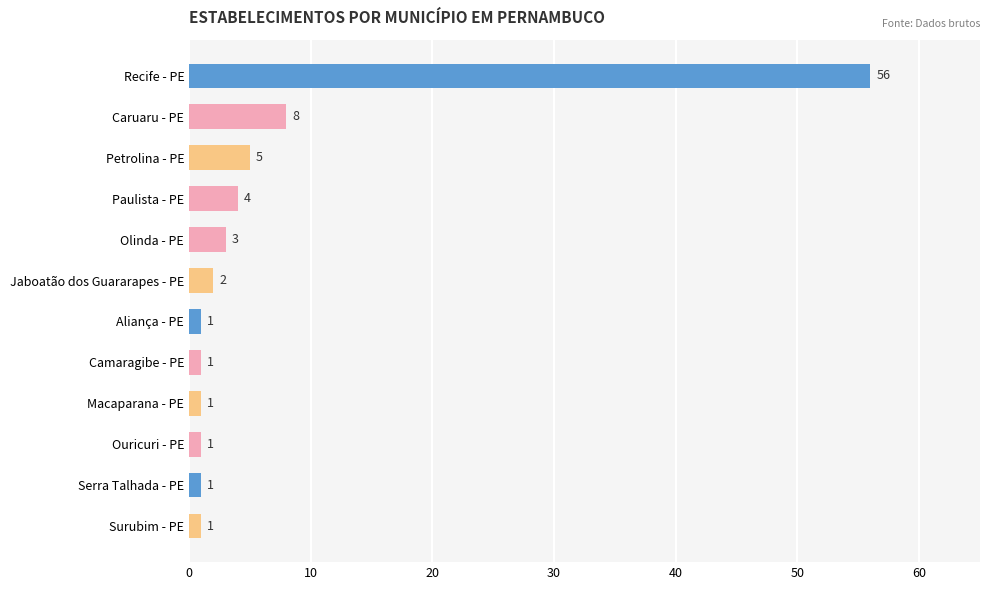

Are the bars grouped side by side (vs. stacked)?

No